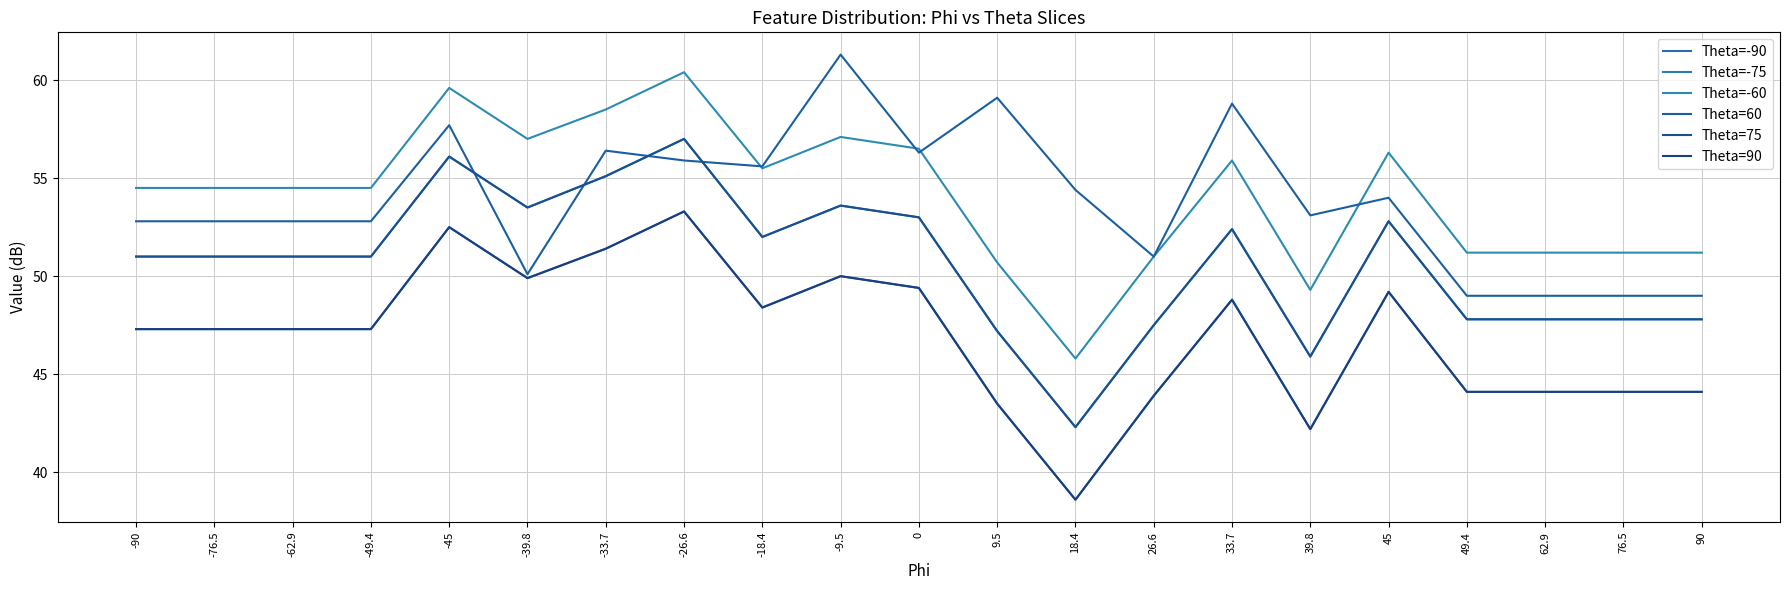

Is it true that Theta=90 equals 47.3 at -49.4?

True